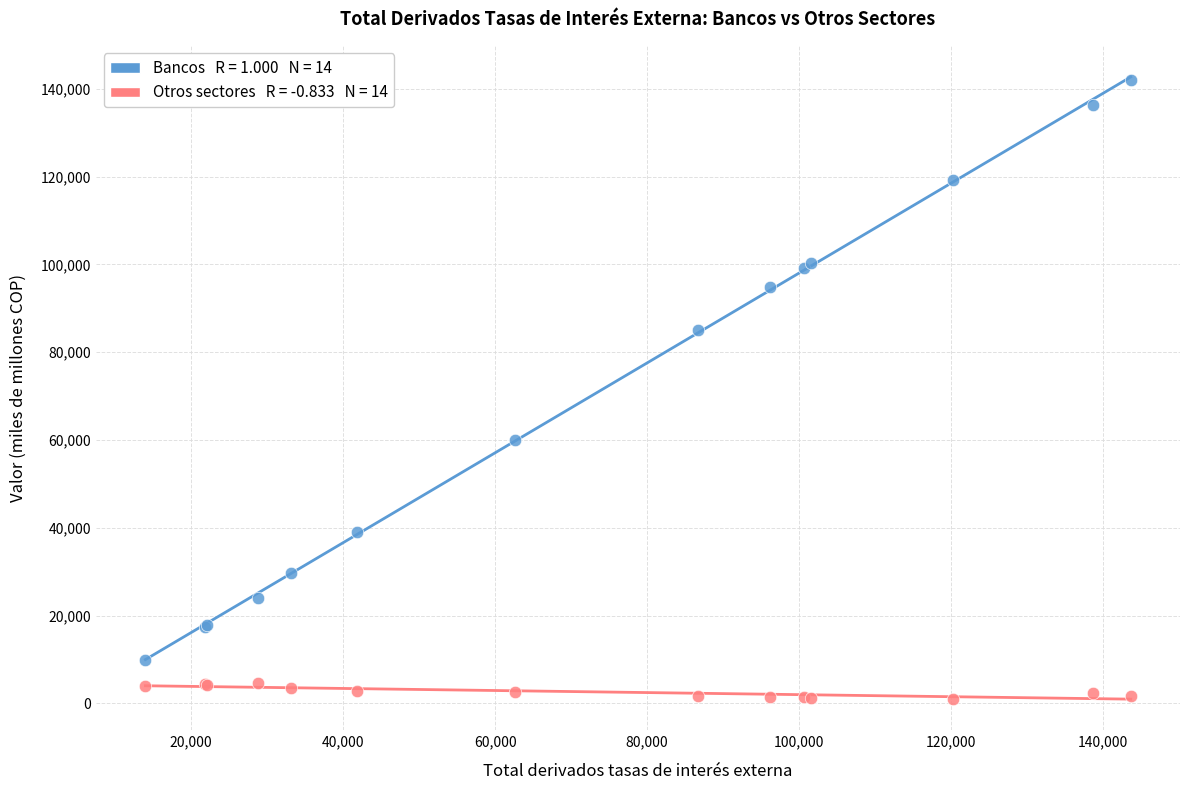

Across all series, what Y value is closest to 71460?

60013